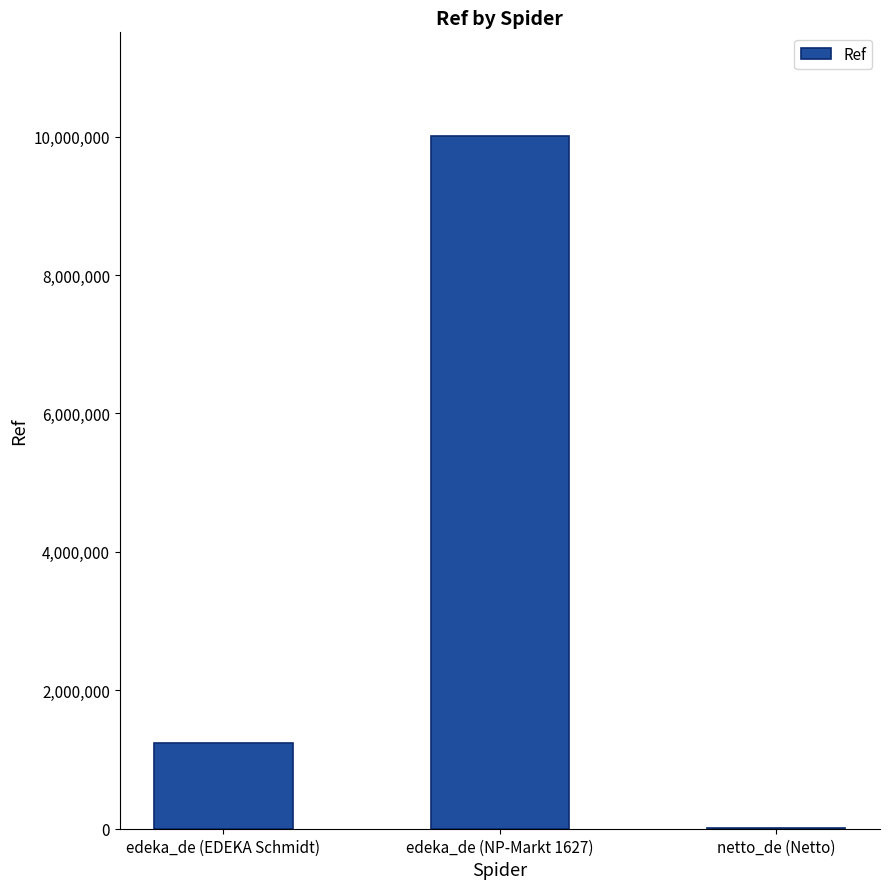

Are the bars horizontal?

No